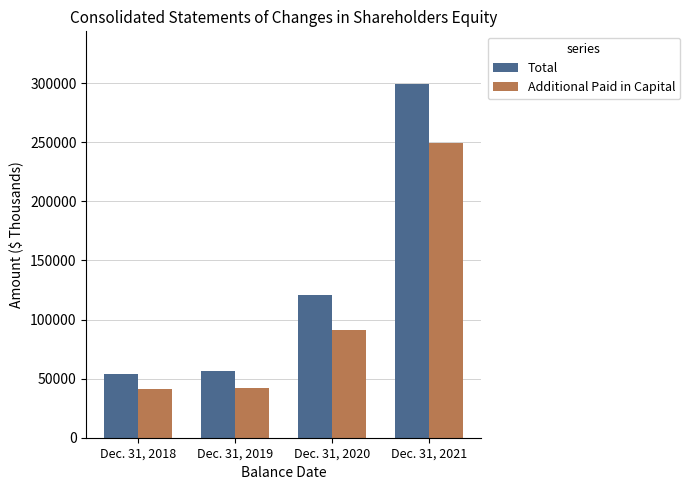

Where is Total nearest to the value 176566?

Dec. 31, 2020